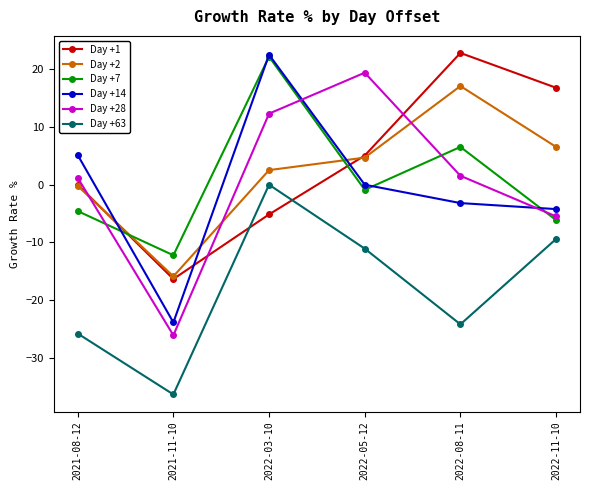

What is the label of the 5th point from the left?

2022-08-11